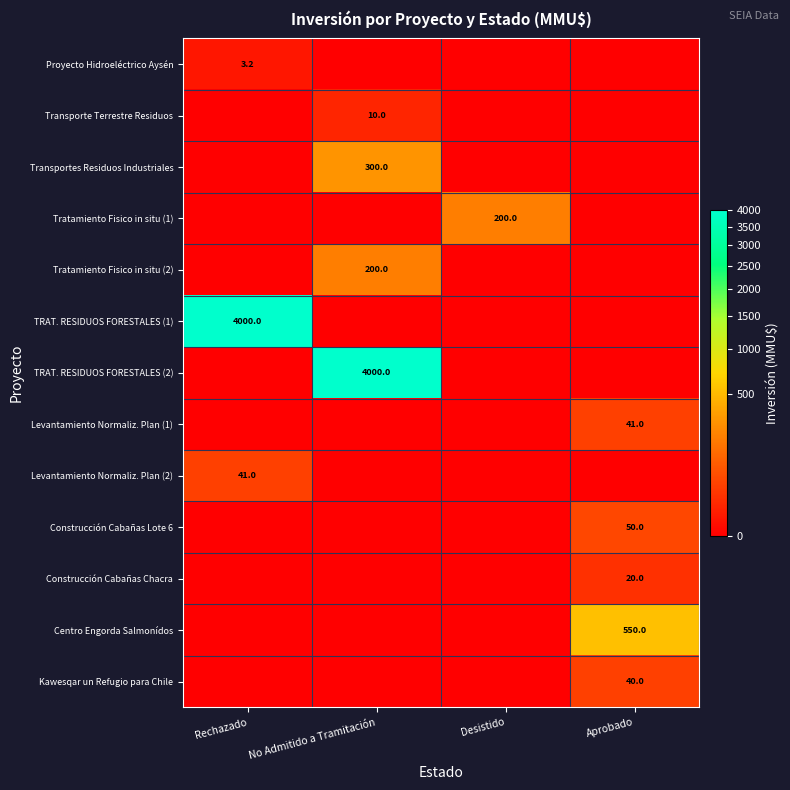

Which series has the largest total across all categories?

TRAT. RESIDUOS FORESTALES (1)